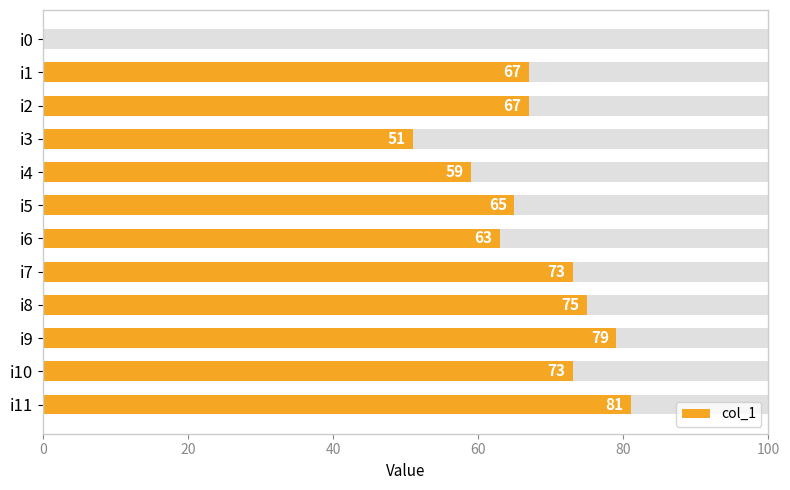

The value at i2 is 67. True or false?

True